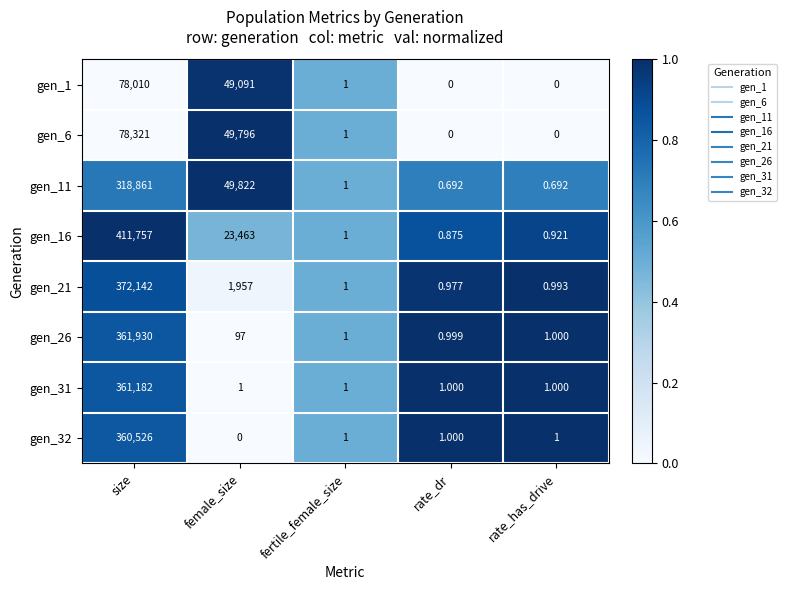

At which label is gen_26 closest to 180965?

female_size